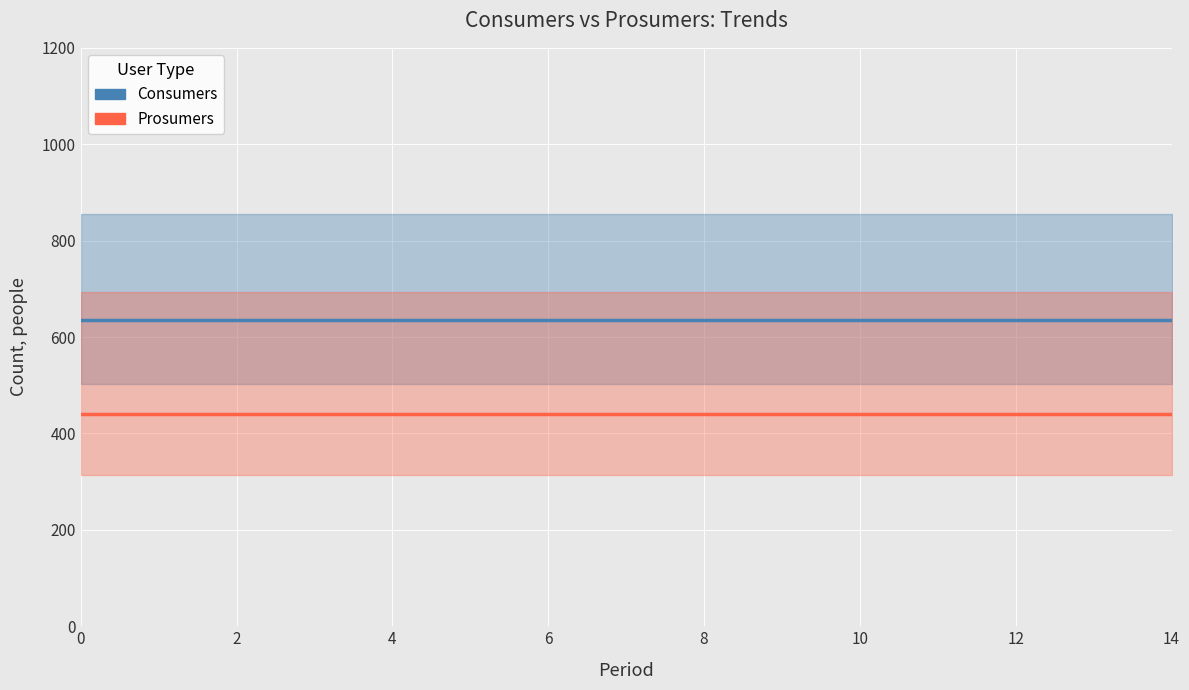

Is it true that Prosumers equals 149 at 8?

False